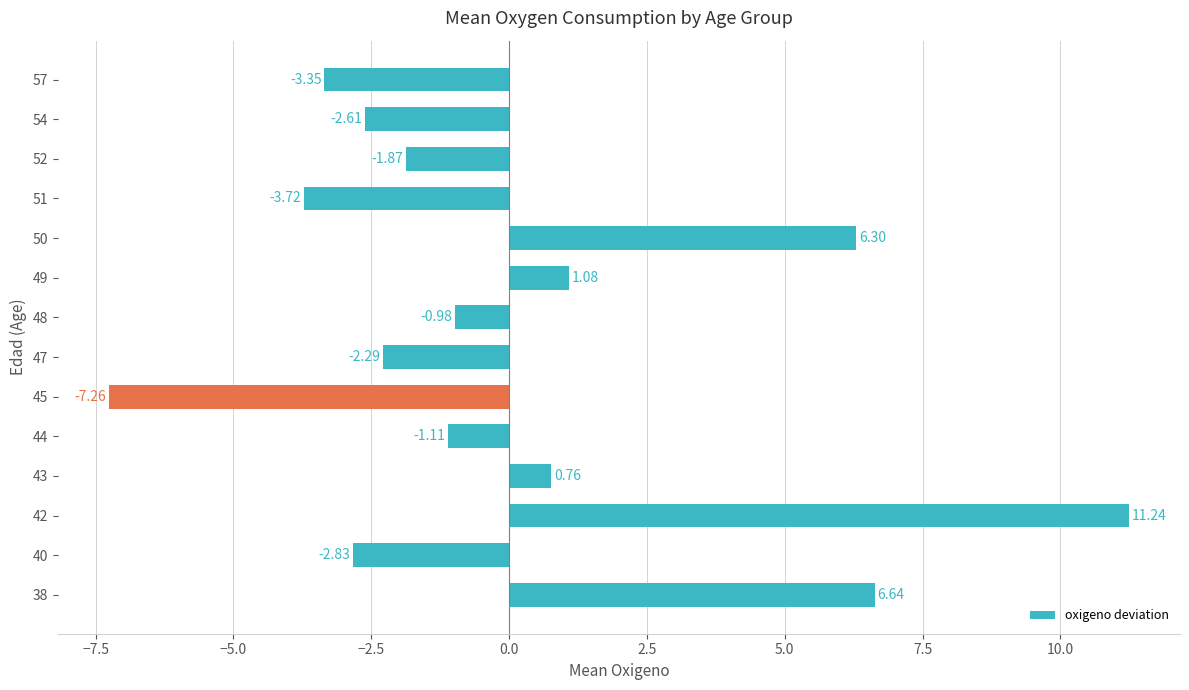

What is the difference between the second highest and second lowest values?

10.4